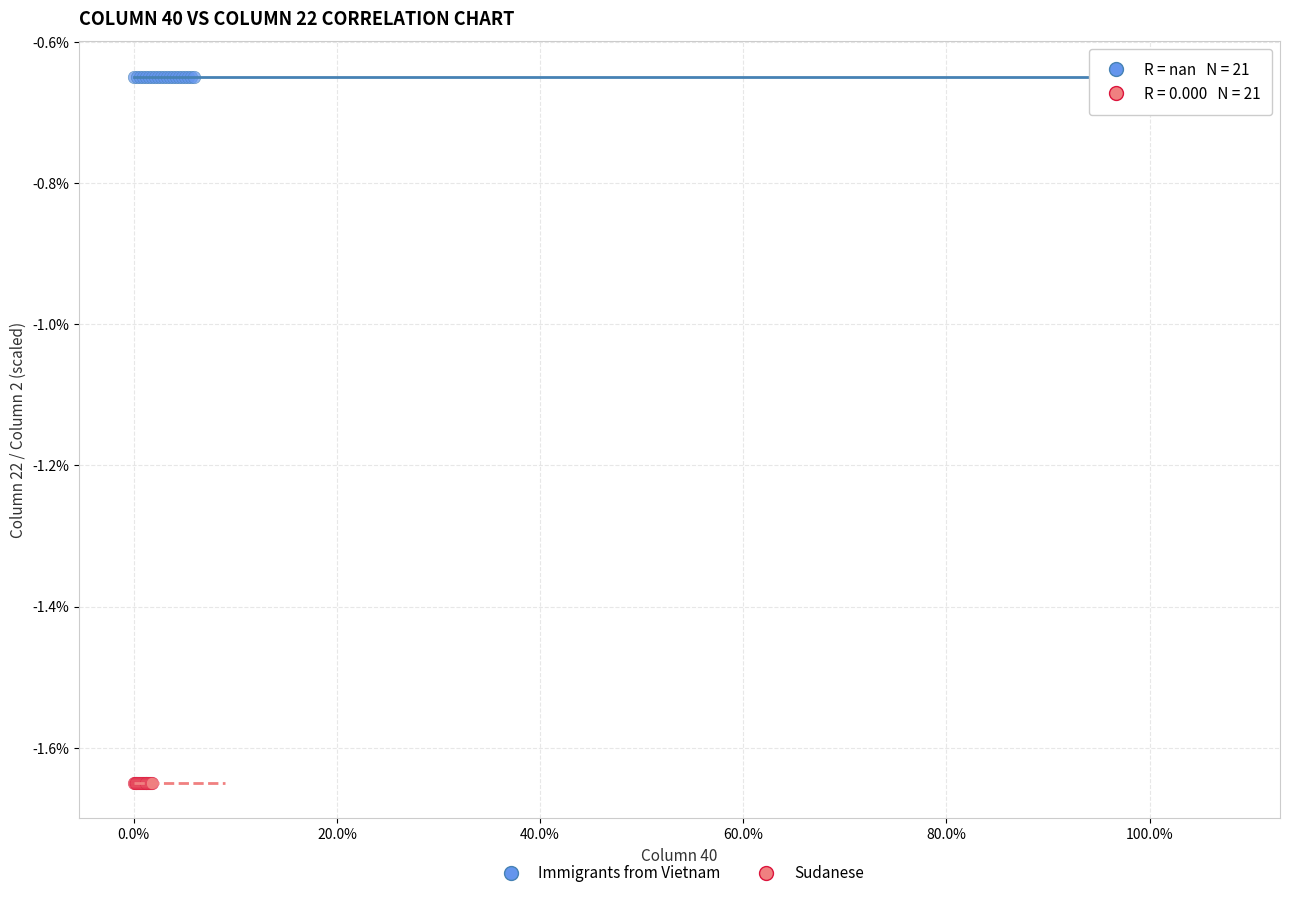

Which series contains the highest Y value?

Immigrants from Vietnam